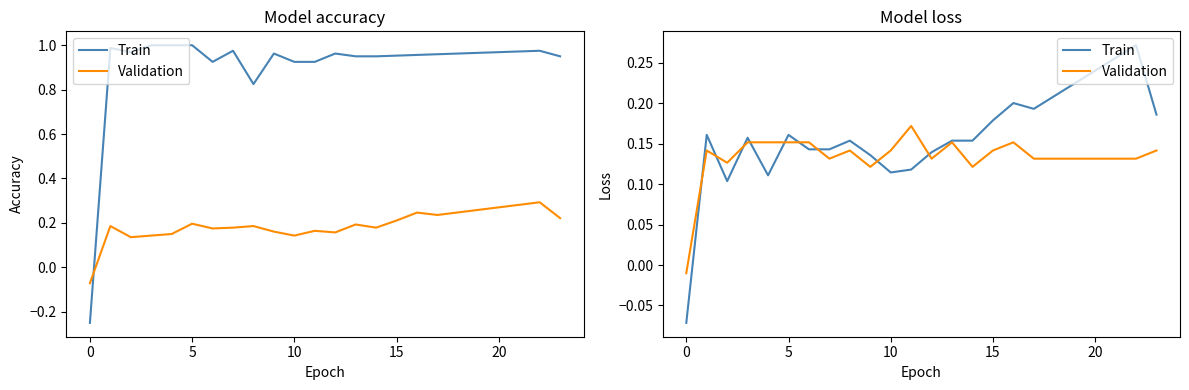

How many values in the Validation series exceed 0?

23